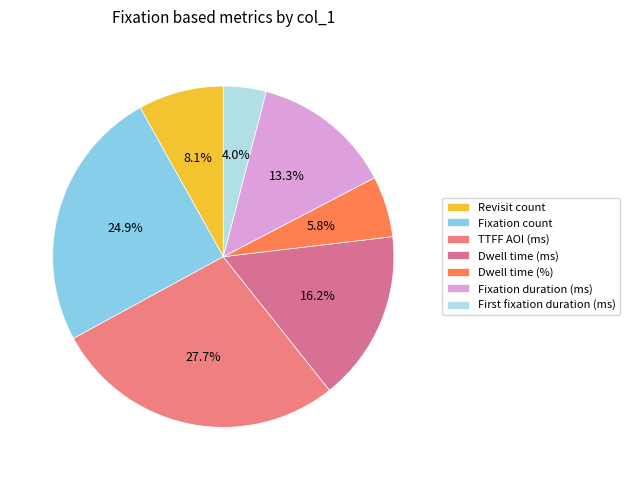

Does Fixation count represent more than half of the total?

No